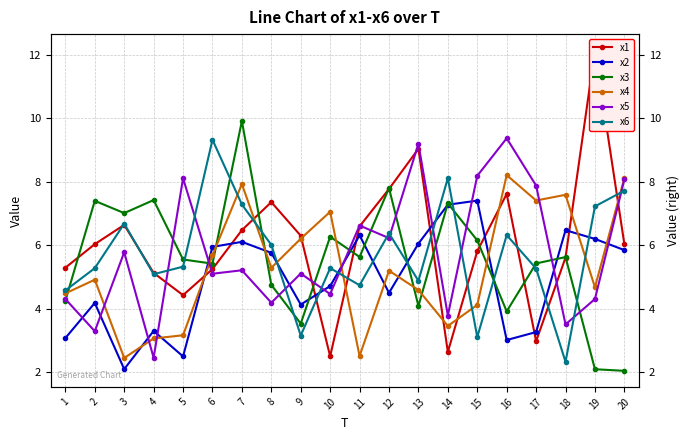

What is the difference between the maximum and minimum values in the x3 series?

7.9